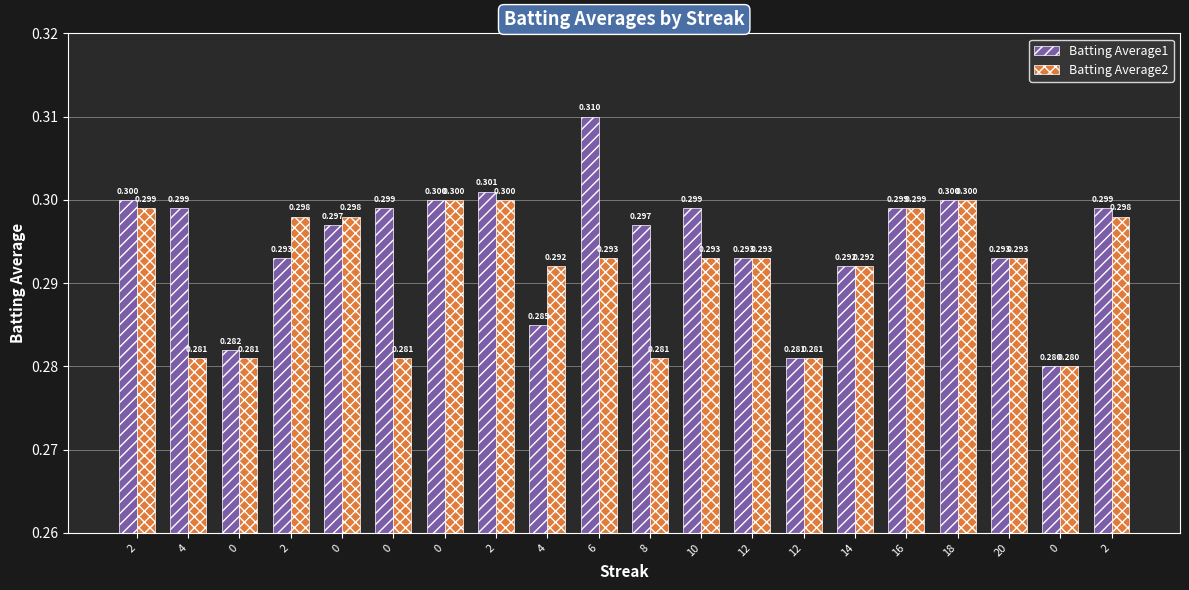

Read the Batting Average1 value at 0.

0.3